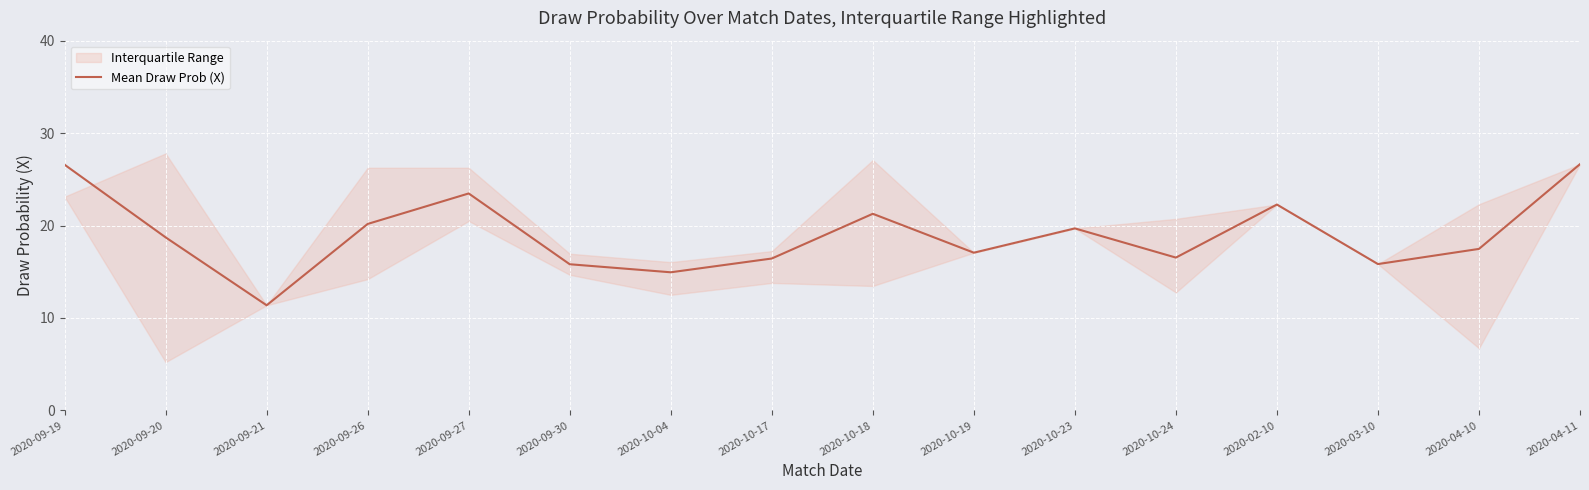

What is the sum of all values?

304.2